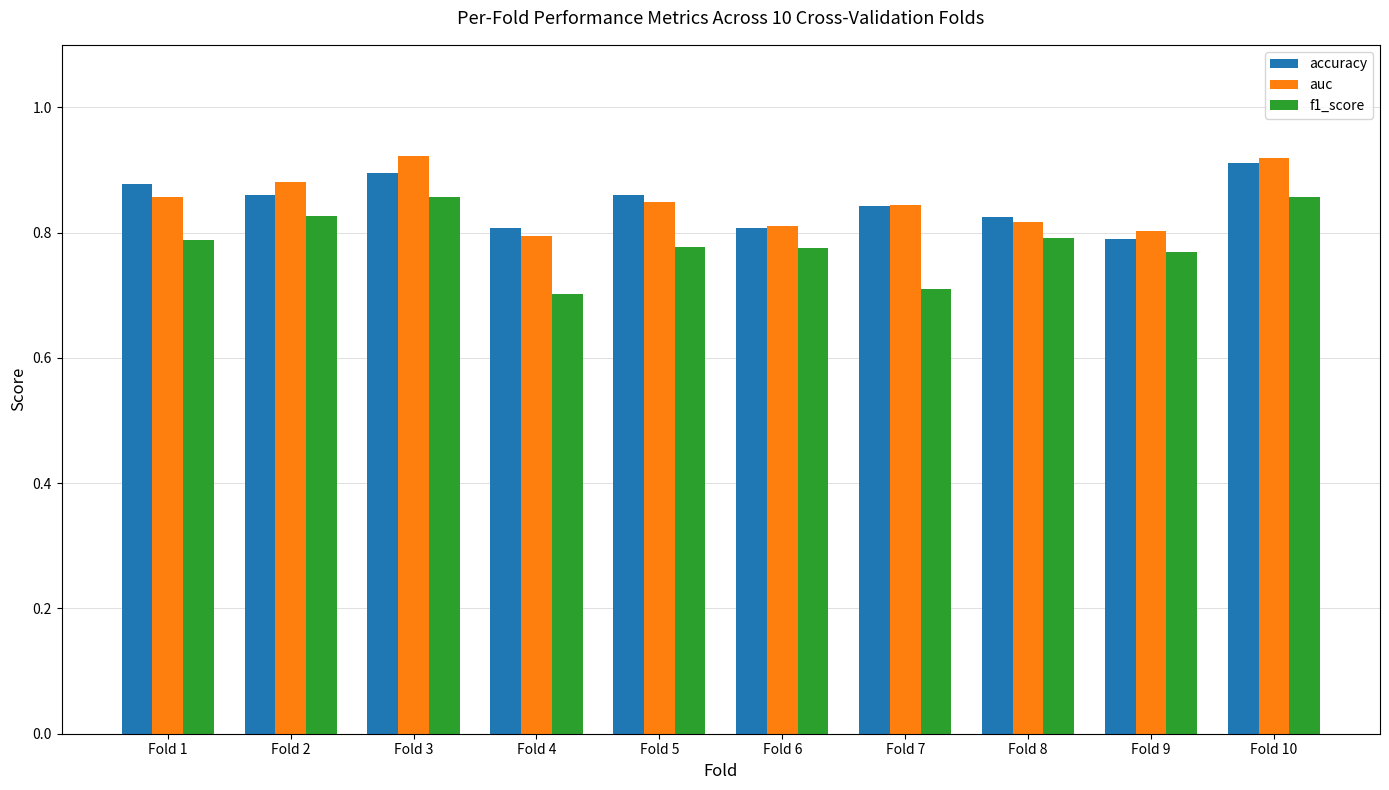

What is the total value across all series at Fold 1?

2.5